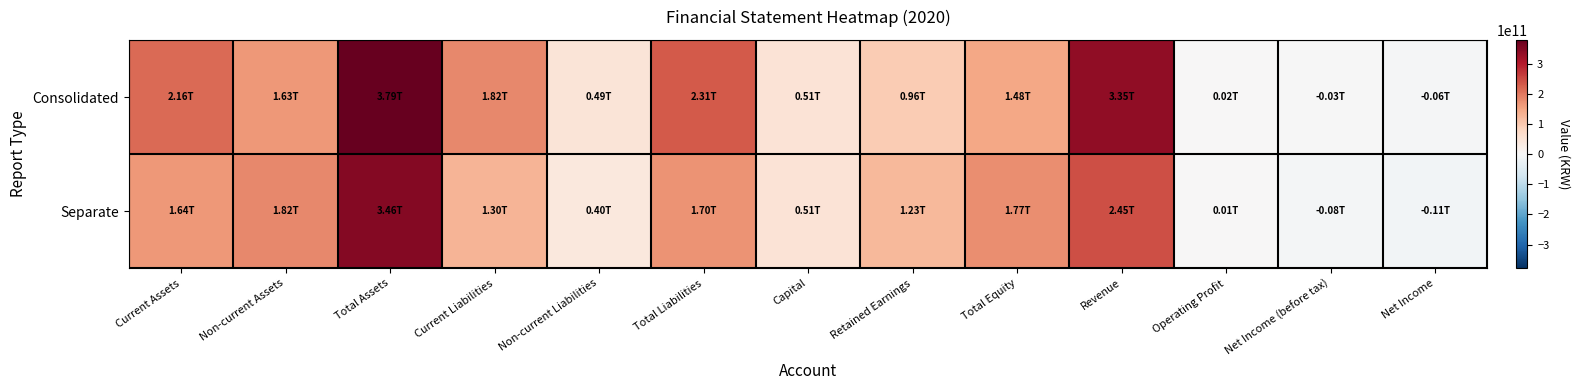

What is the spread (max minus min) of values at Non-current Assets?

19423144334